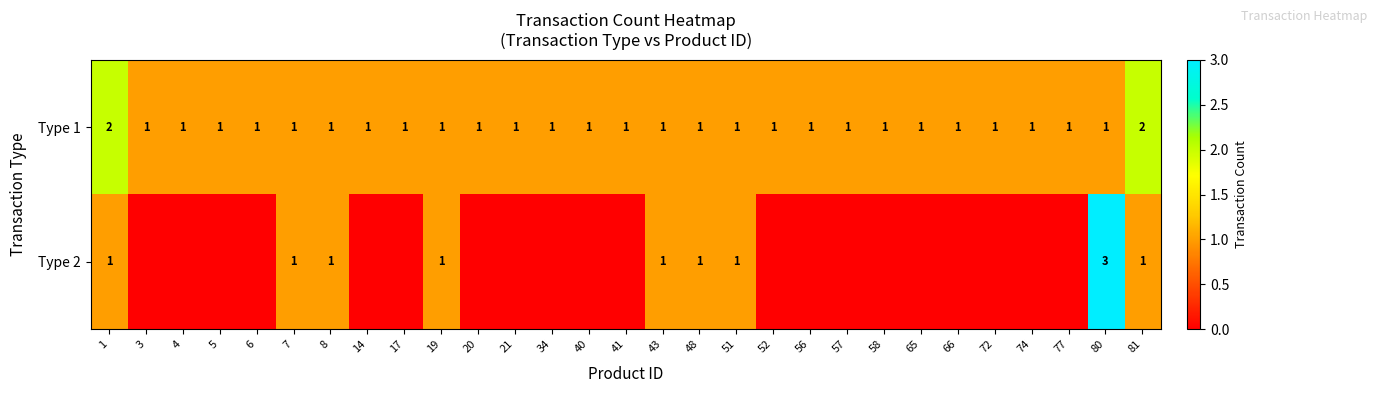

Is the value of Type 1 at 6 greater than the value of Type 2 at 80?

No